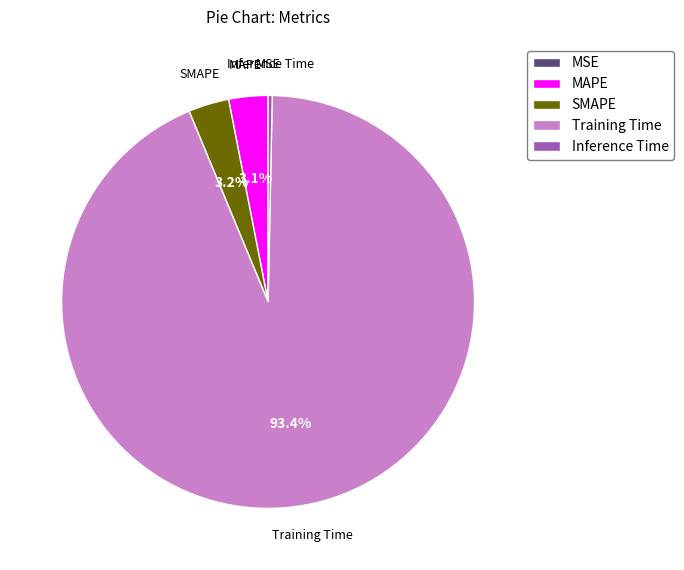

True or false: SMAPE accounts for 3% of the total.

True